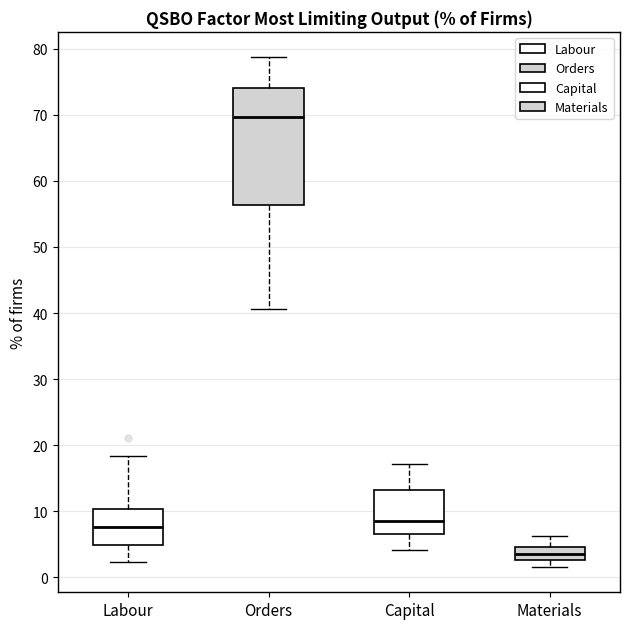

Reading left to right, read every box against the y-axis: the position of its median line, the range the box covers, and the ends of its whiskers. The values are not printed on the chart, so give them approximately, as read against the axis.

Labour: median 8, box 5 to 10, whiskers 2 to 18
Orders: median 70, box 56 to 74, whiskers 41 to 79
Capital: median 9, box 7 to 13, whiskers 4 to 17
Materials: median 4, box 3 to 5, whiskers 2 to 6